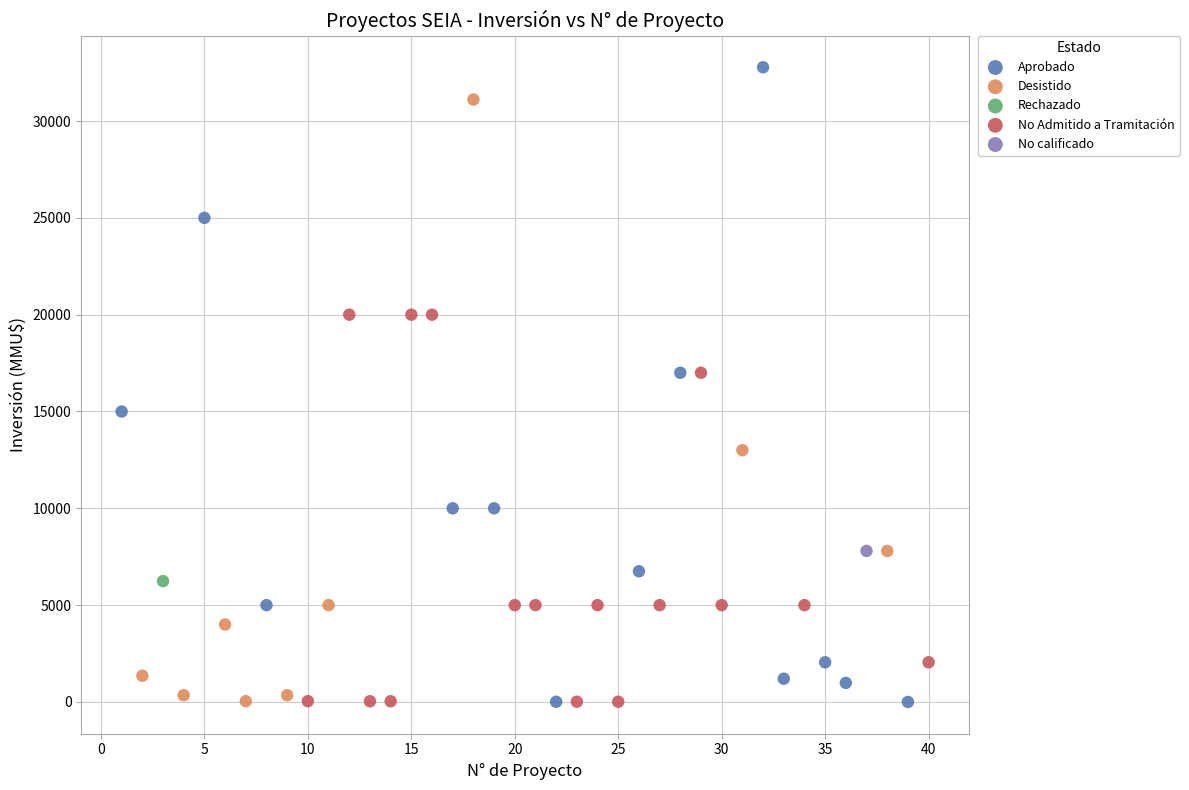

What are all the series names shown in the legend?

Aprobado, Desistido, Rechazado, No Admitido a Tramitación, No calificado